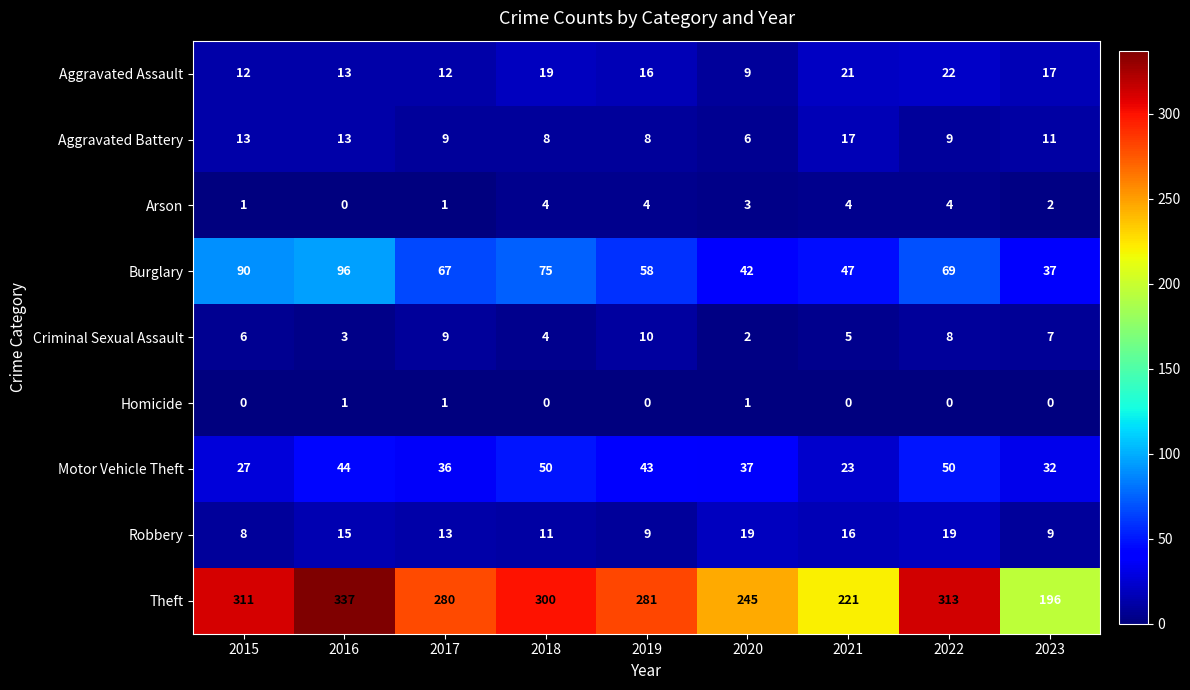

True or false: Arson has a value of 2 at 2018.

False